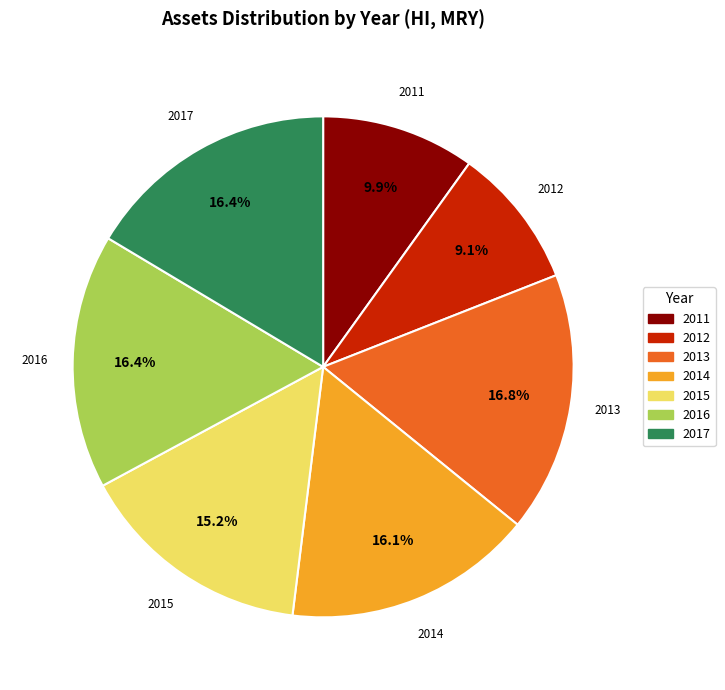

To the nearest percent, what is the combined percentage of 2014 and 2017?

33%